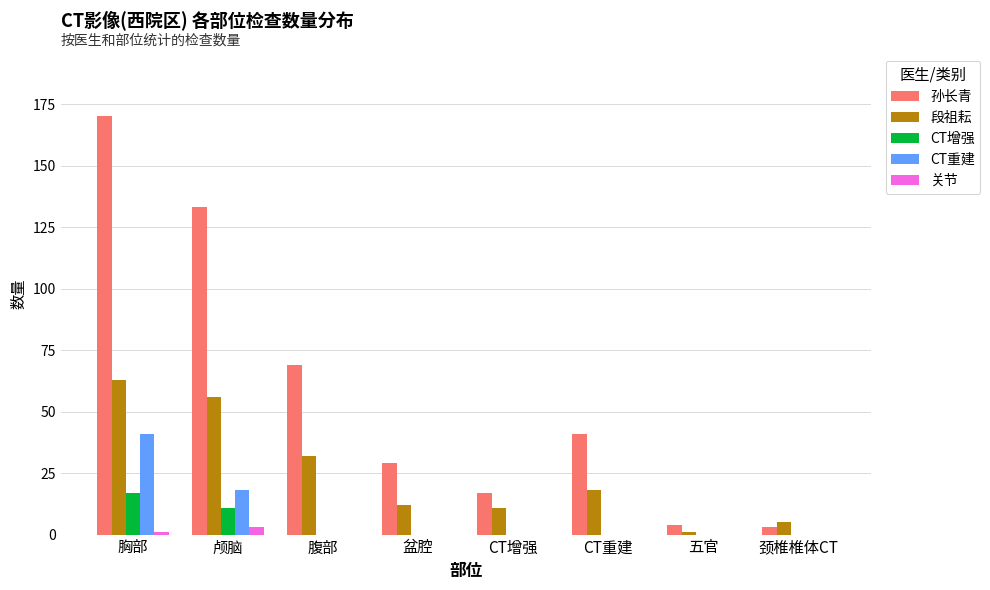

Which series has the largest total across all categories?

孙长青